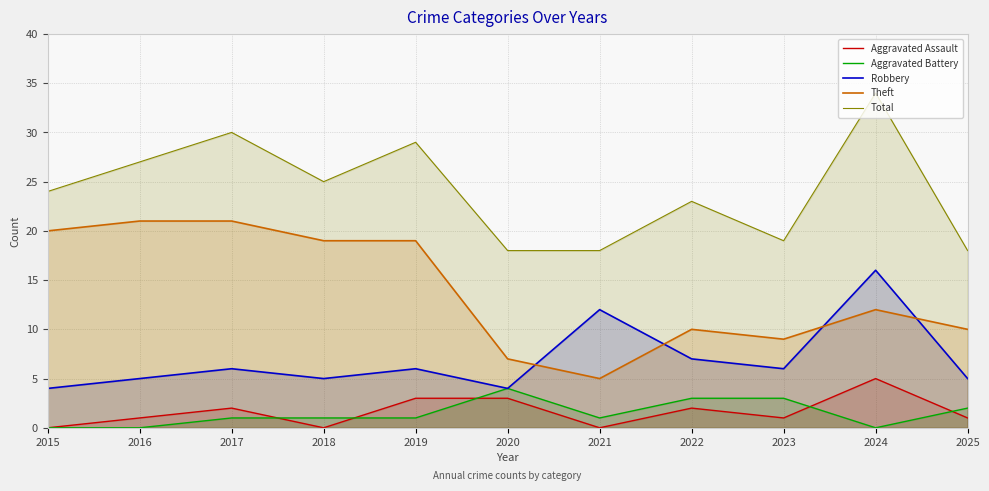

The Theft series shows 21 at 2017. True or false?

True